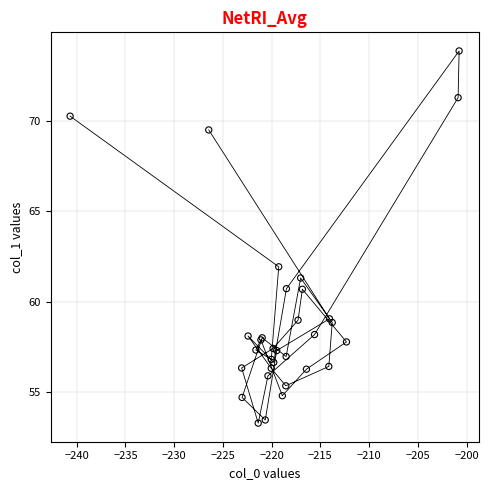

What Y value in the scatter plot is closest to 63?

61.9